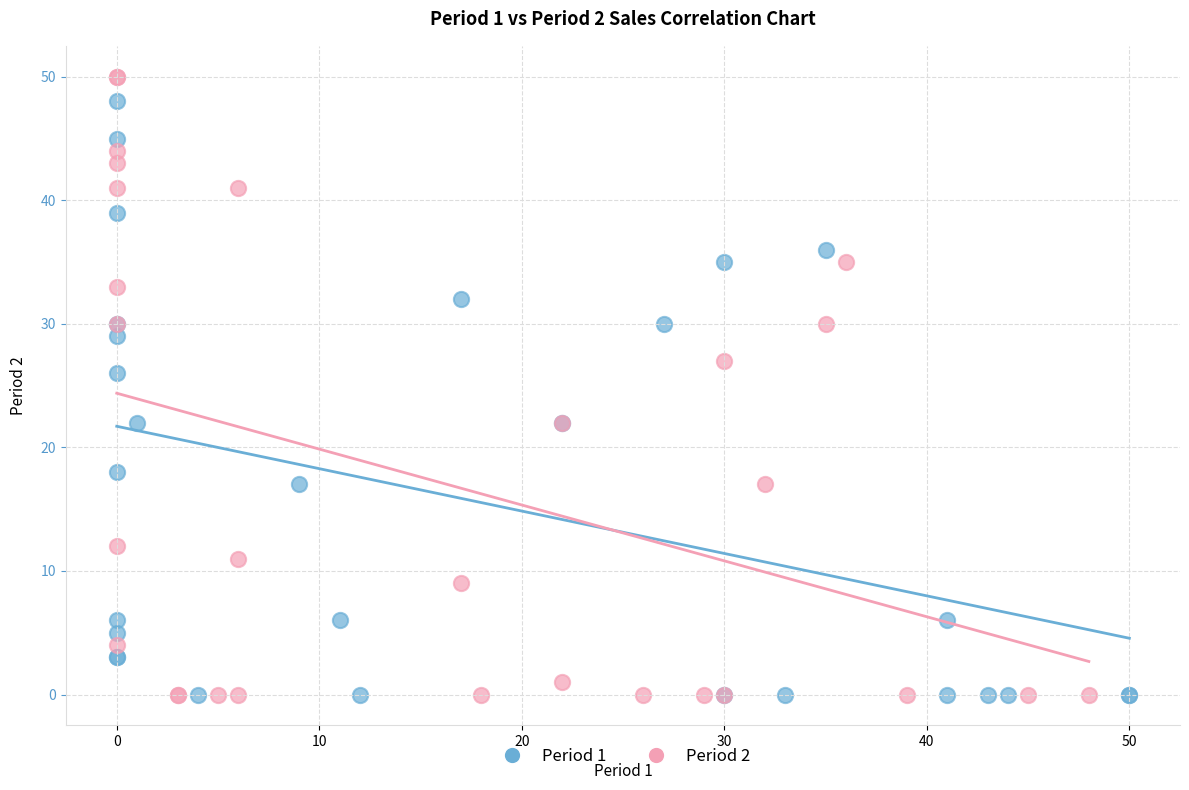

What are all the series names shown in the legend?

Period 1, Period 2